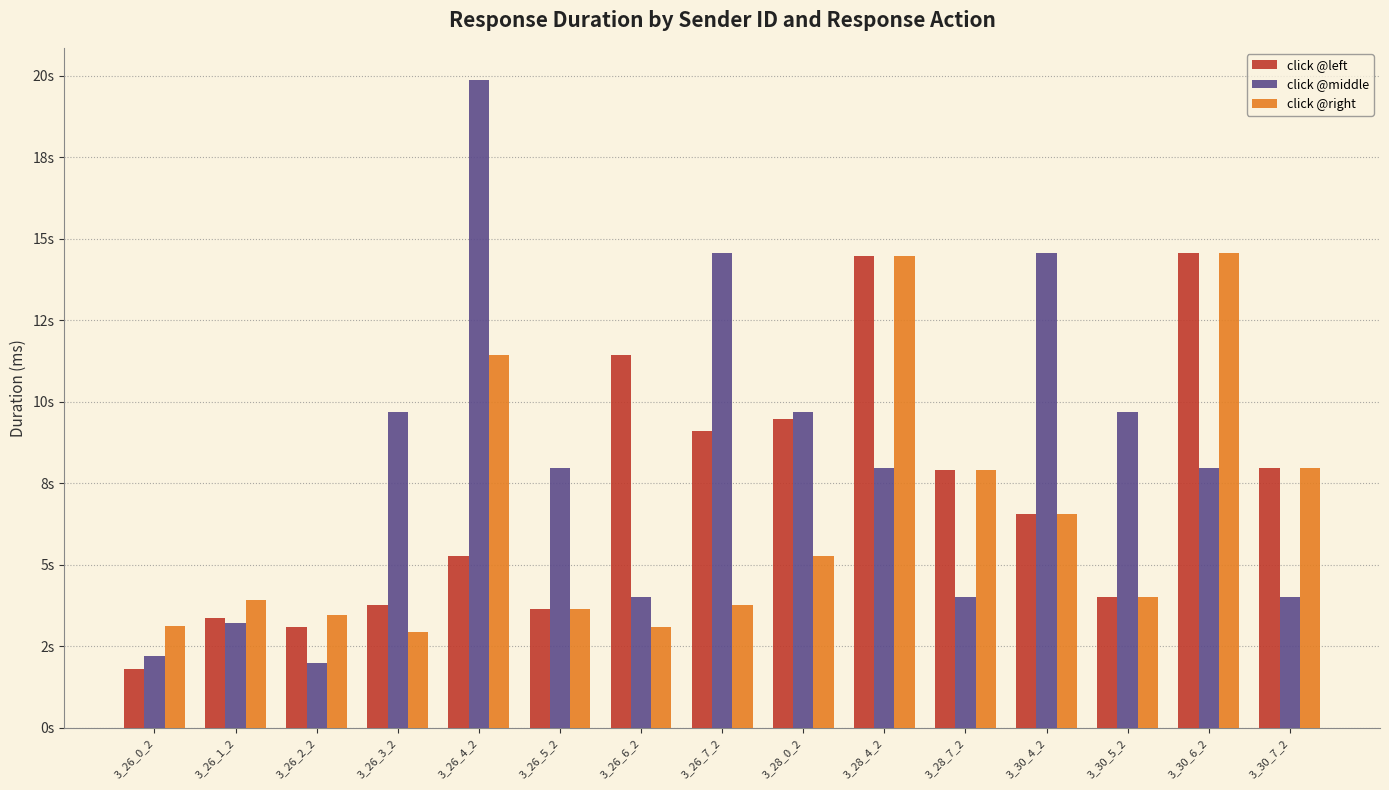

What are all the series names shown in the legend?

click @left, click @middle, click @right